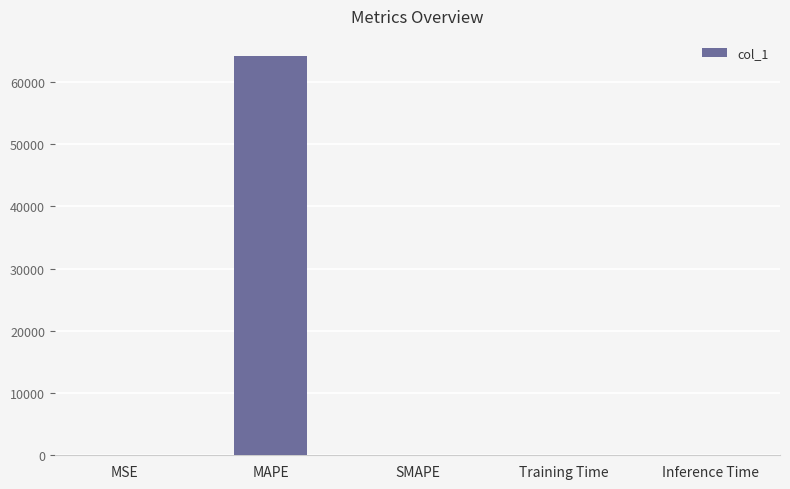

True or false: the data shows 0.0 at MSE.

True